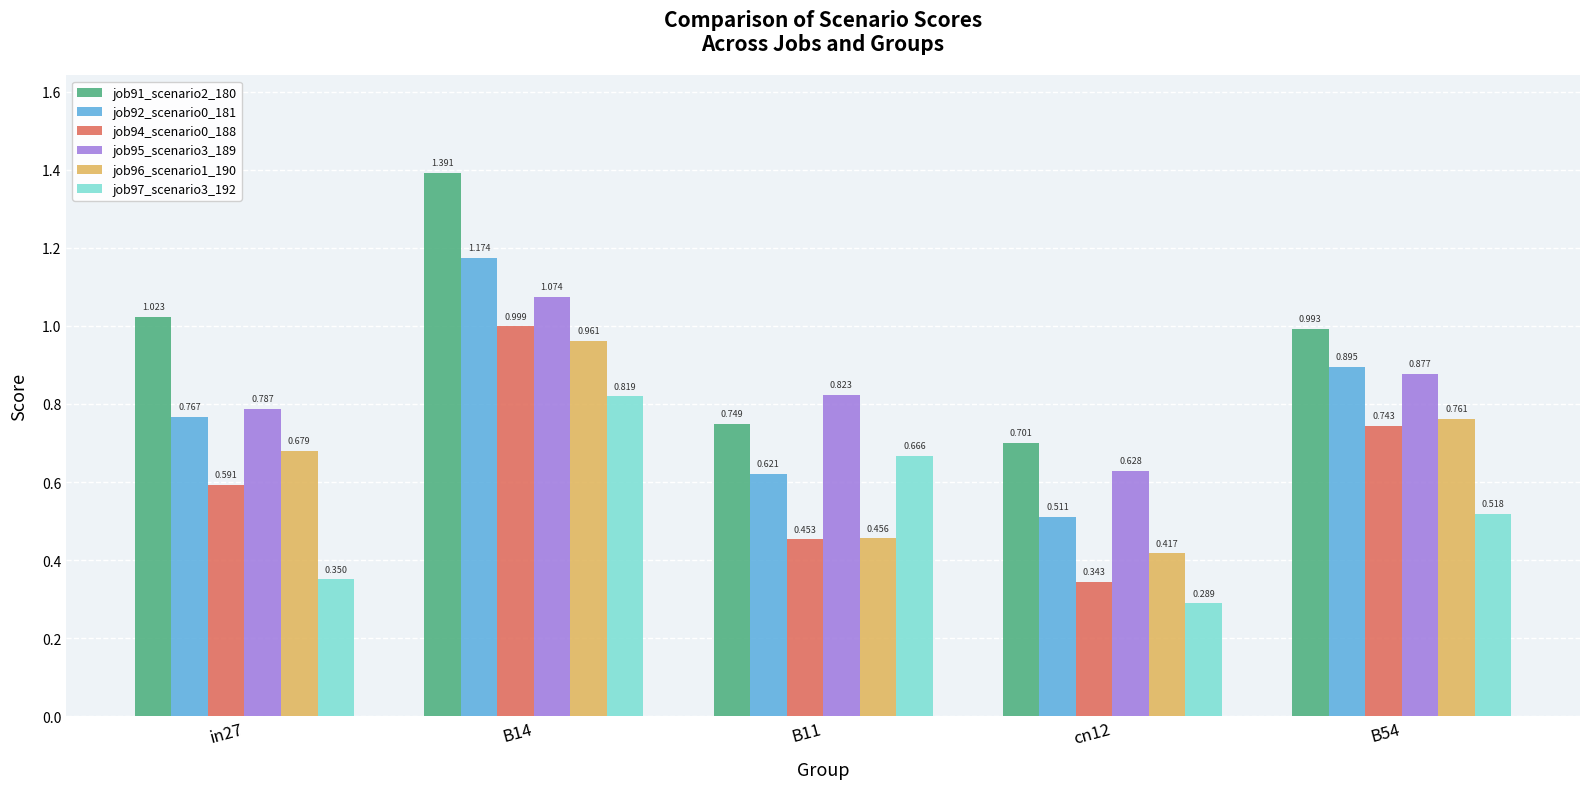

What is the total value across all series at cn12?

2.9